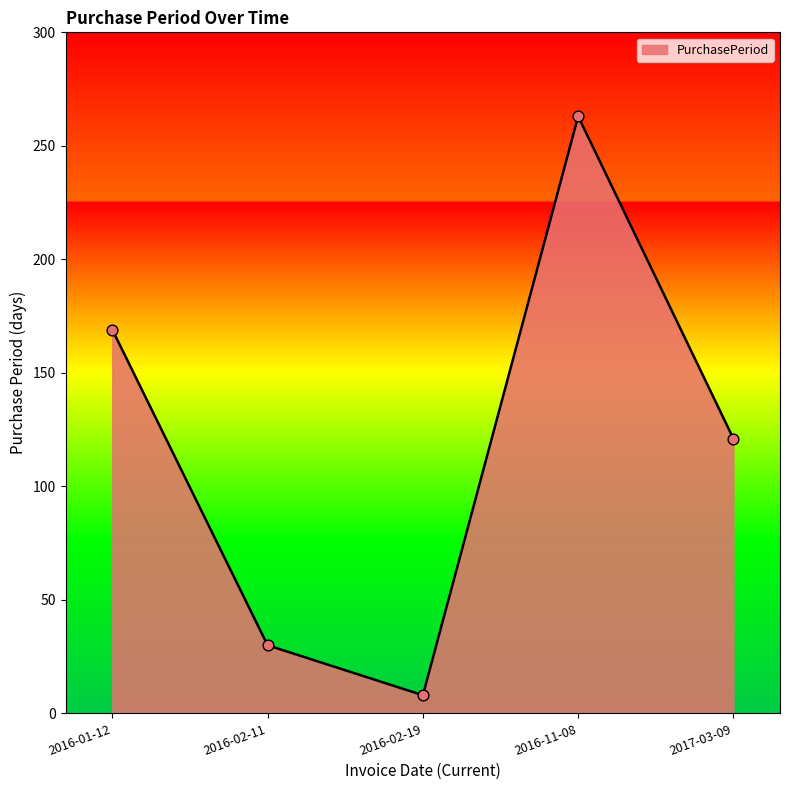

What is the change in value from 2016-11-08 to 2017-03-09?

-142